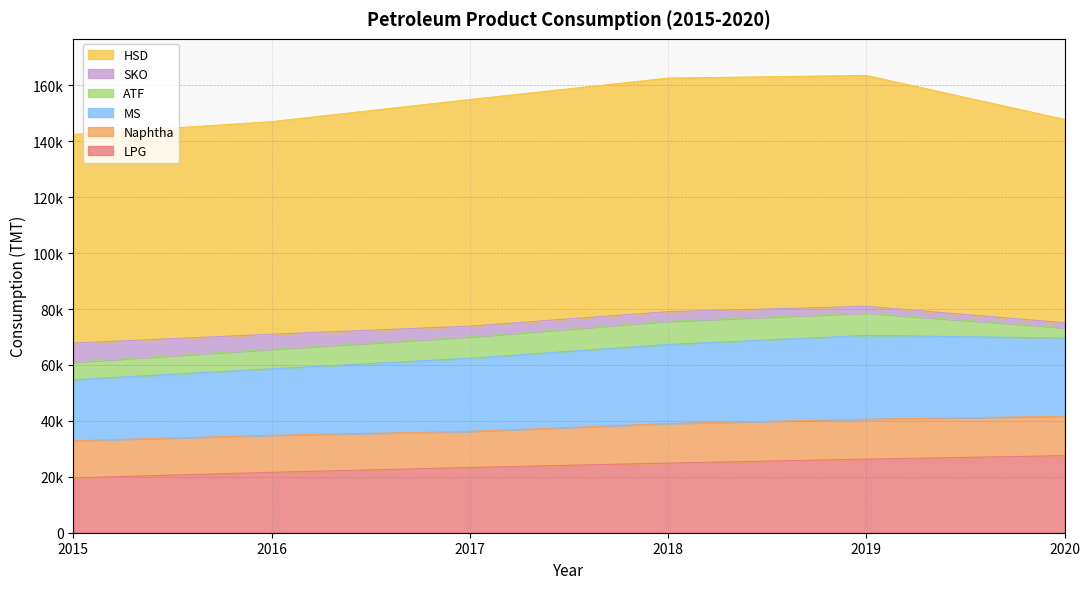

What is the value of the HSD point at the 3rd from the left?

81073.4